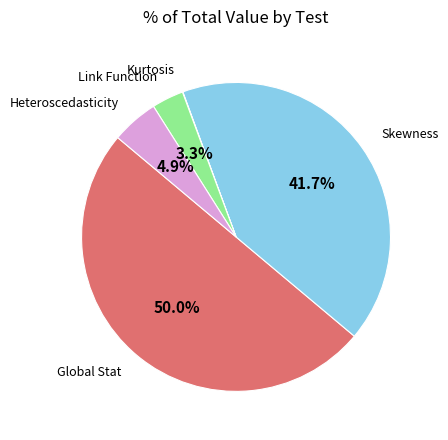

How many segments does this pie chart have?

5